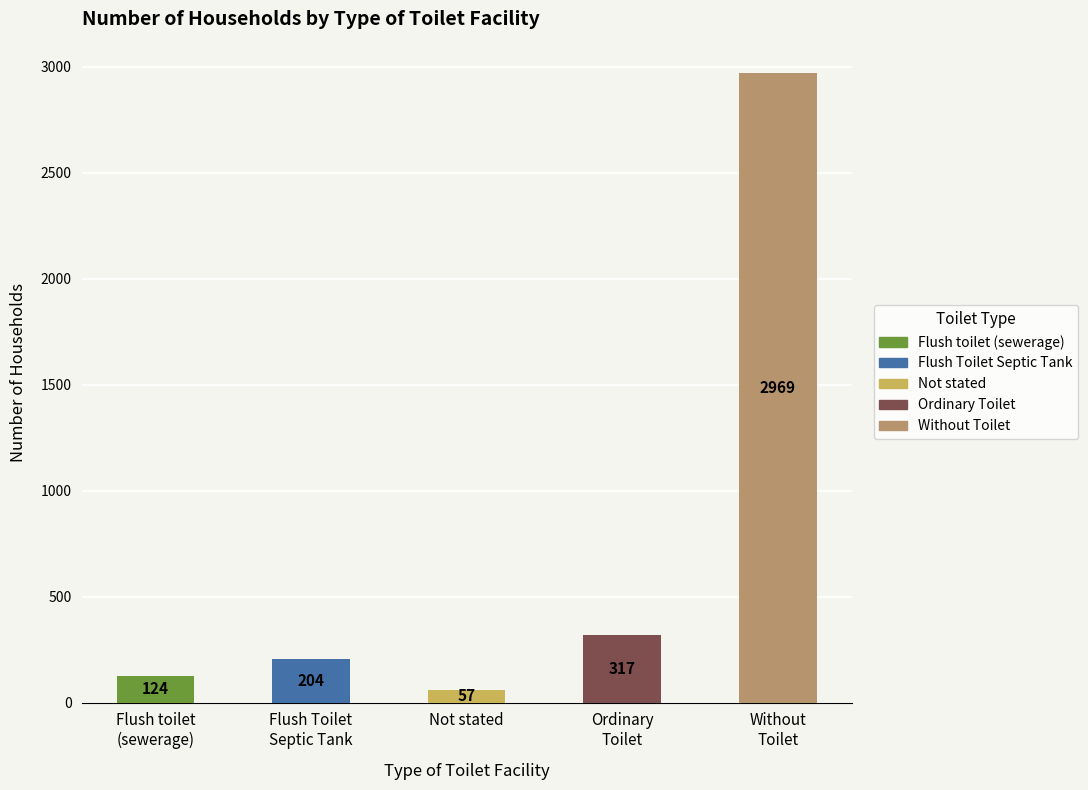

What value does the data have at Flush Toilet
Septic Tank?

204